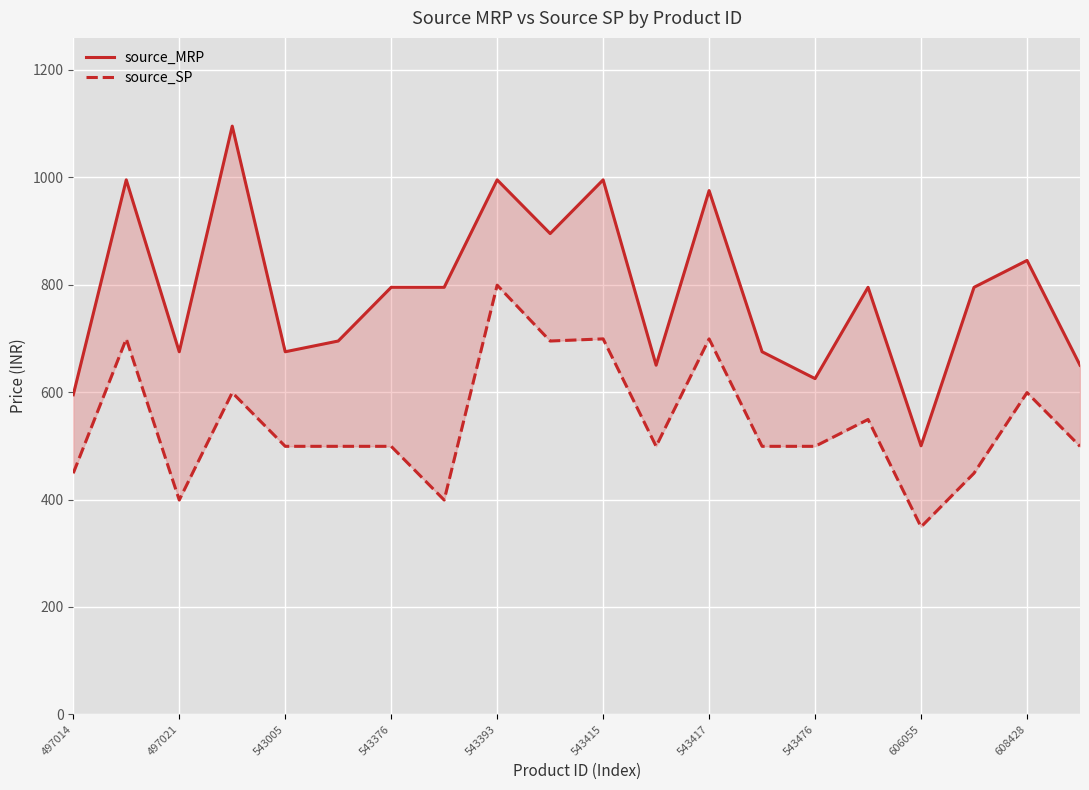

How many data points in source_MRP are less than 795?

9